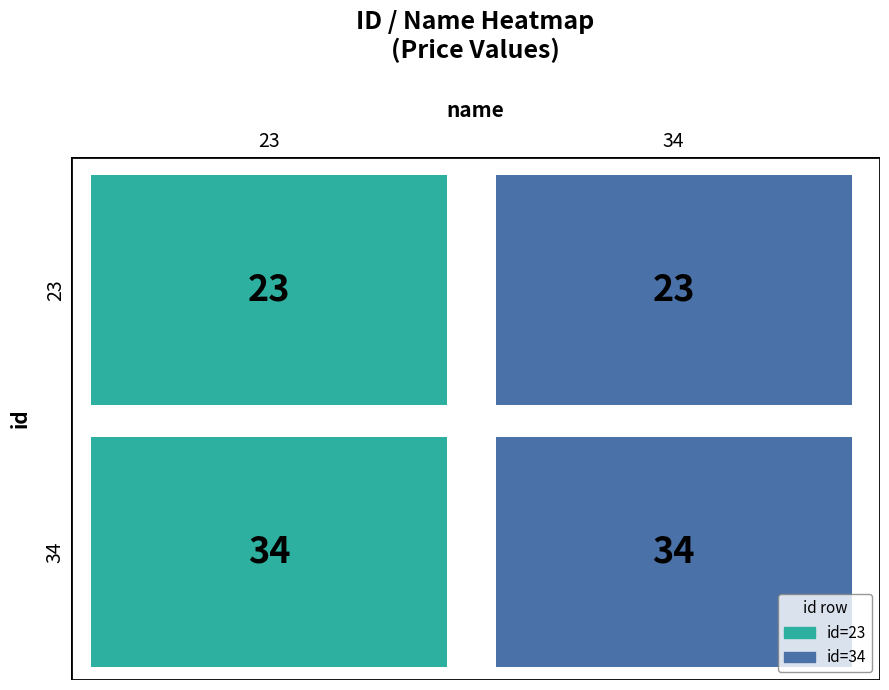

Reading left to right, list all the values displayed in this chart.

23: 23	23
34: 34	34